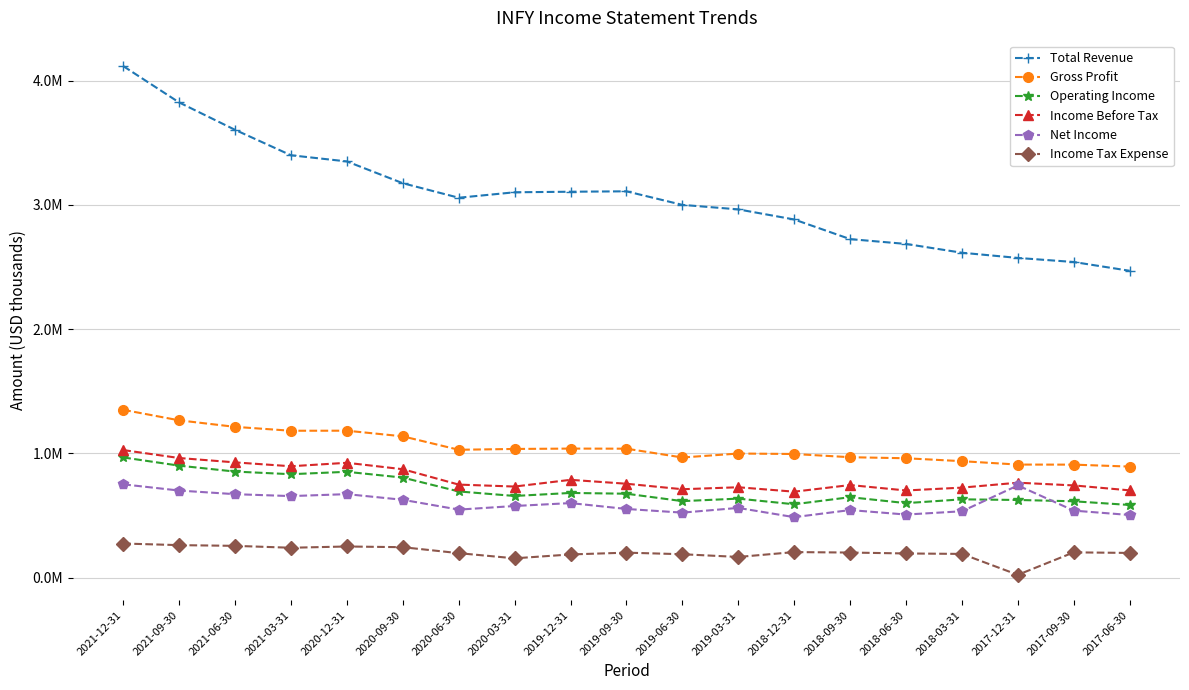

Does the chart display data point markers on the line(s)?

Yes